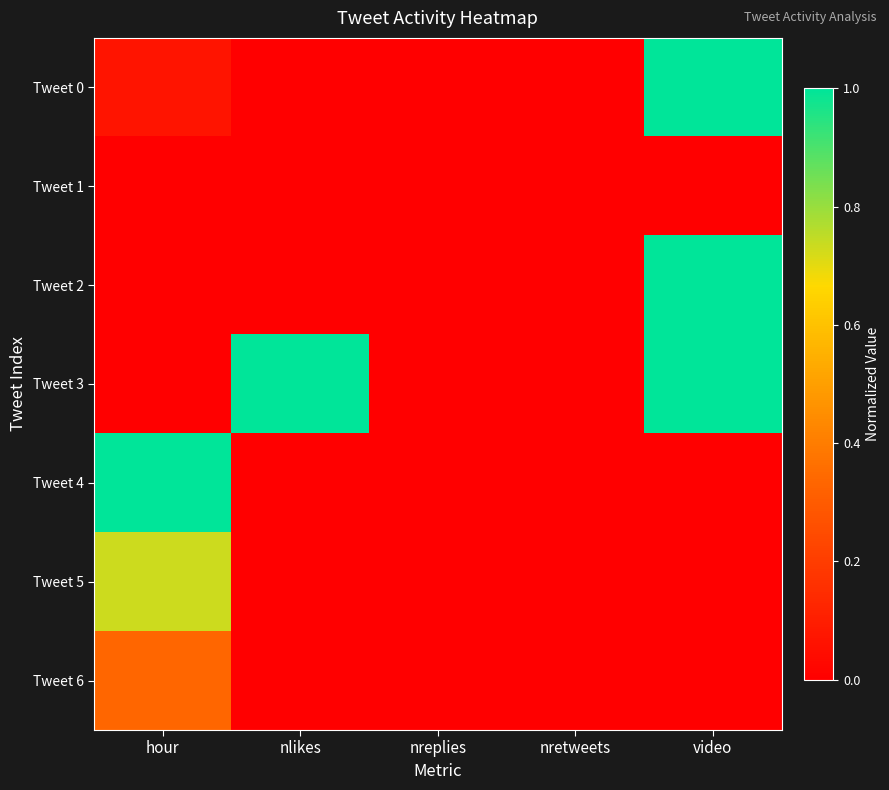

Reading left to right, what are all the values shown in this chart?

Tweet 0: hour=0.1	nlikes=0.0	nreplies=0.0	nretweets=0.0	video=1.0
Tweet 1: hour=0.0	nlikes=0.0	nreplies=0.0	nretweets=0.0	video=0.0
Tweet 2: hour=0.0	nlikes=0.0	nreplies=0.0	nretweets=0.0	video=1.0
Tweet 3: hour=0.0	nlikes=1.0	nreplies=0.0	nretweets=0.0	video=1.0
Tweet 4: hour=1.0	nlikes=0.0	nreplies=0.0	nretweets=0.0	video=0.0
Tweet 5: hour=0.7	nlikes=0.0	nreplies=0.0	nretweets=0.0	video=0.0
Tweet 6: hour=0.3	nlikes=0.0	nreplies=0.0	nretweets=0.0	video=0.0